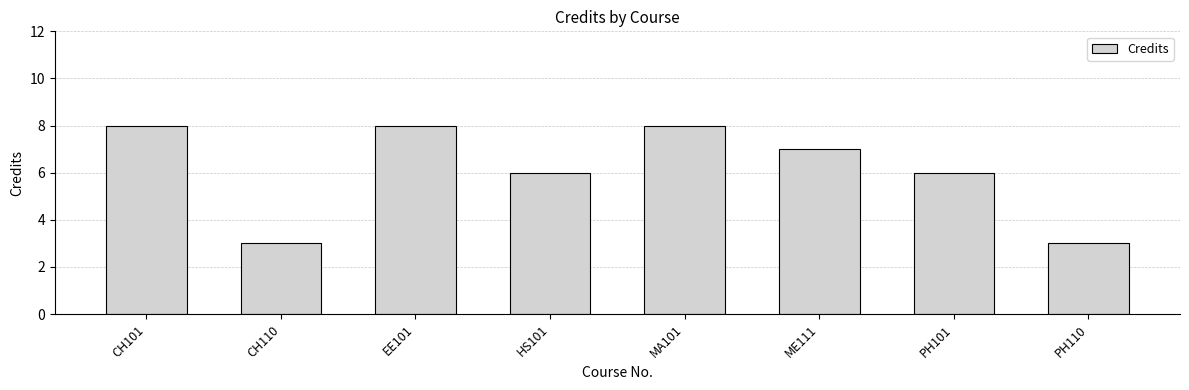

At which label does the data first exceed 7?

CH101